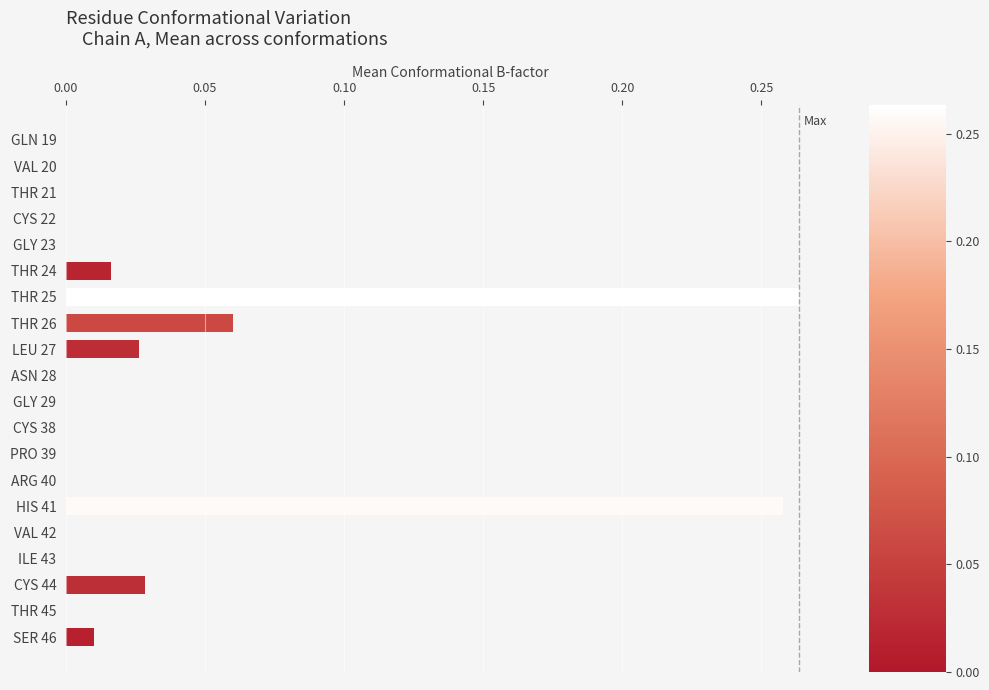

What is the change in value from HIS 41 to THR 45?

-0.3